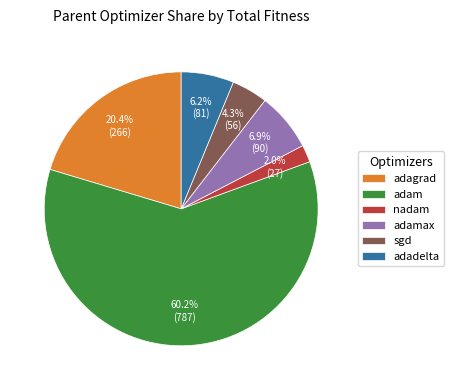

To the nearest percent, what is the combined percentage of sgd and adagrad?

25%